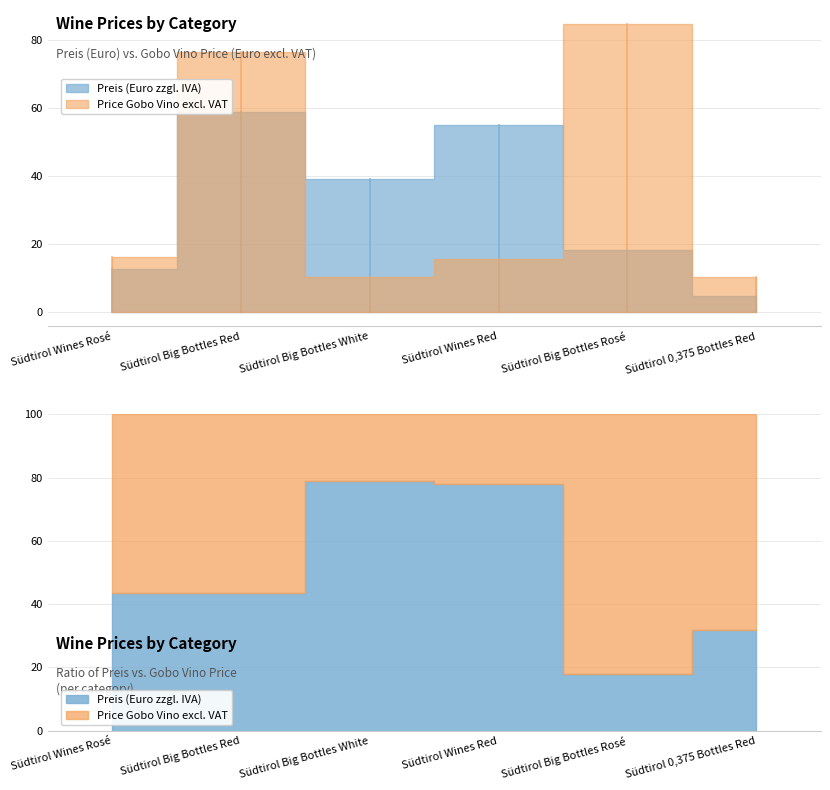

Which series changed the most between Südtirol Wines Rosé and Südtirol 0,375 Bottles Red?

Preis (Euro zzgl. IVA)